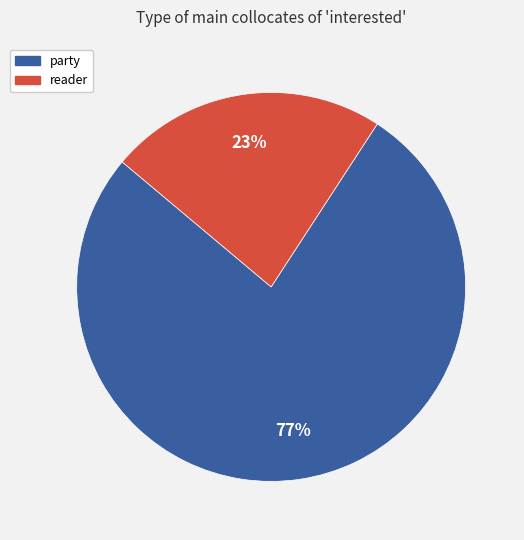

Approximately how many times larger is the value at party compared to reader?

3.3